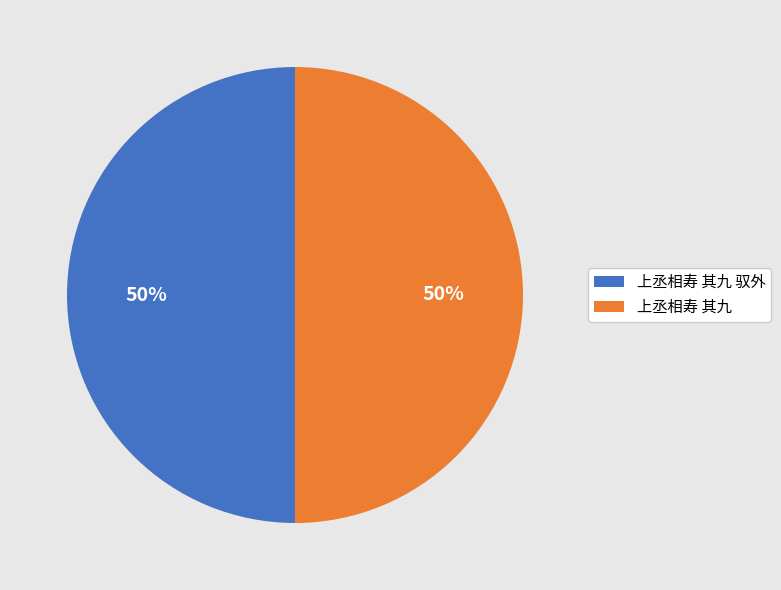

To the nearest percent, what is the combined percentage of 上丞相寿 其九 and 上丞相寿 其九 驭外?

100%